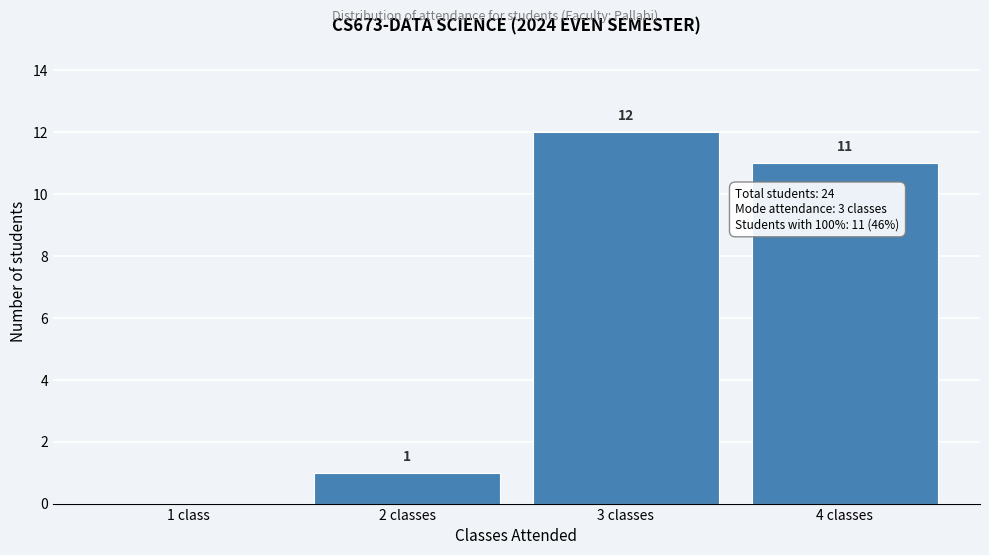

Reading right to left, list all the values displayed in this chart.

4 classes=11	3 classes=12	2 classes=1	1 class=0